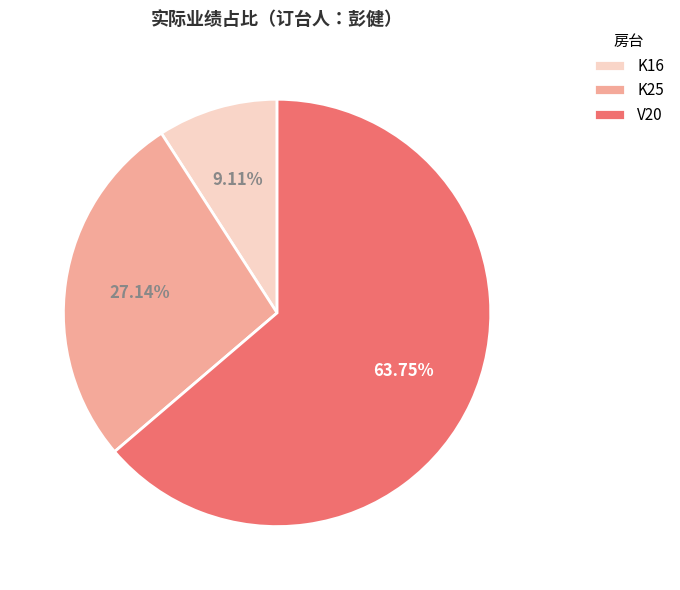

What is the largest slice in the pie chart?

V20